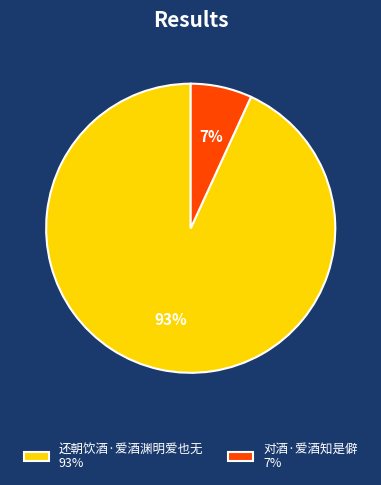

Is it true that 还朝饮酒·爱酒渊明爱也无 is 99% of the pie?

False